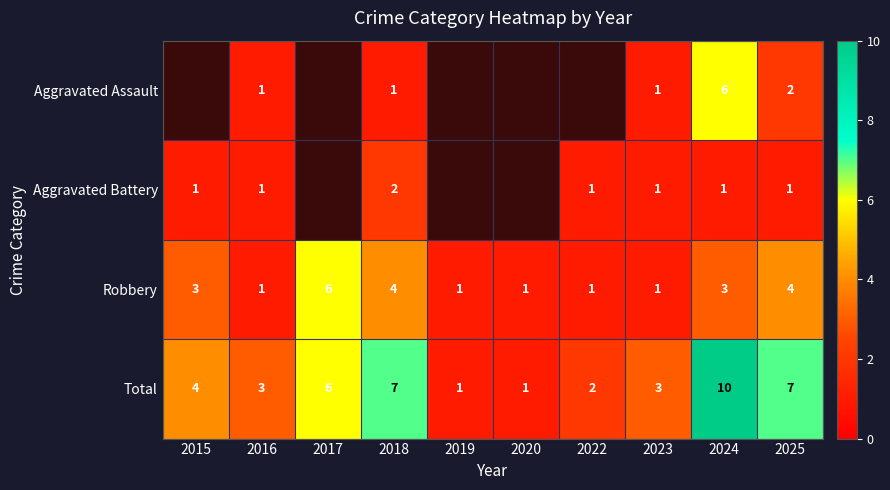

How many categories are shown in the chart?

10